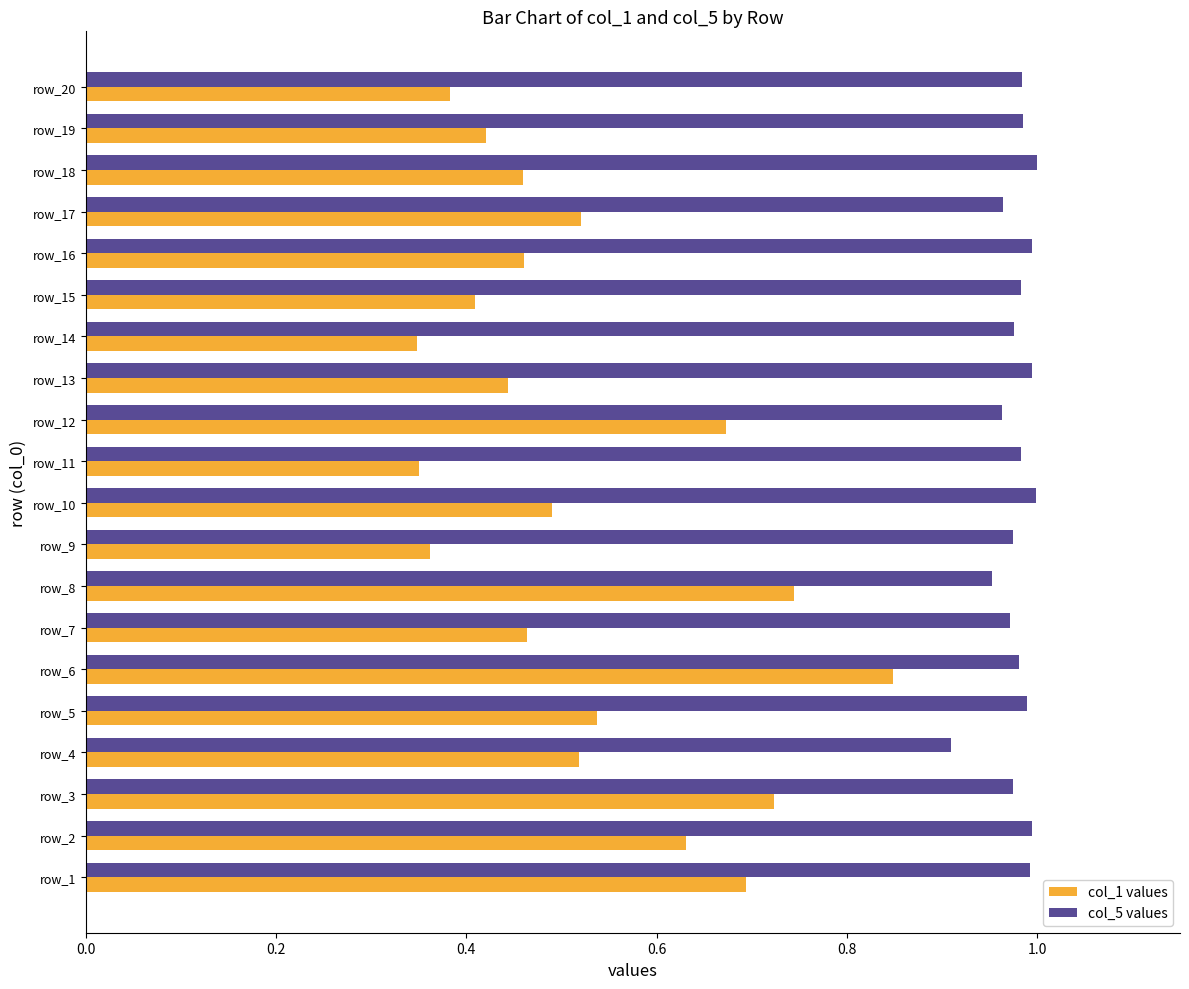

Which series has the largest range (max minus min)?

col_1 values